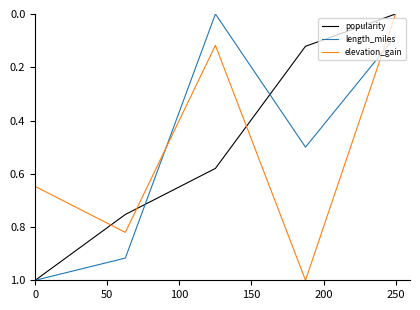

How many intersections are there between elevation_gain and length_miles?

2